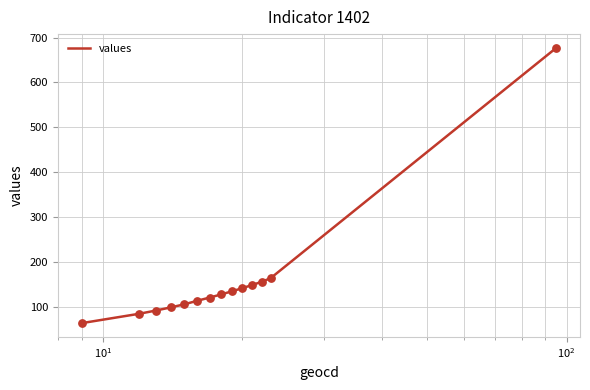

What is the smallest value displayed?

64